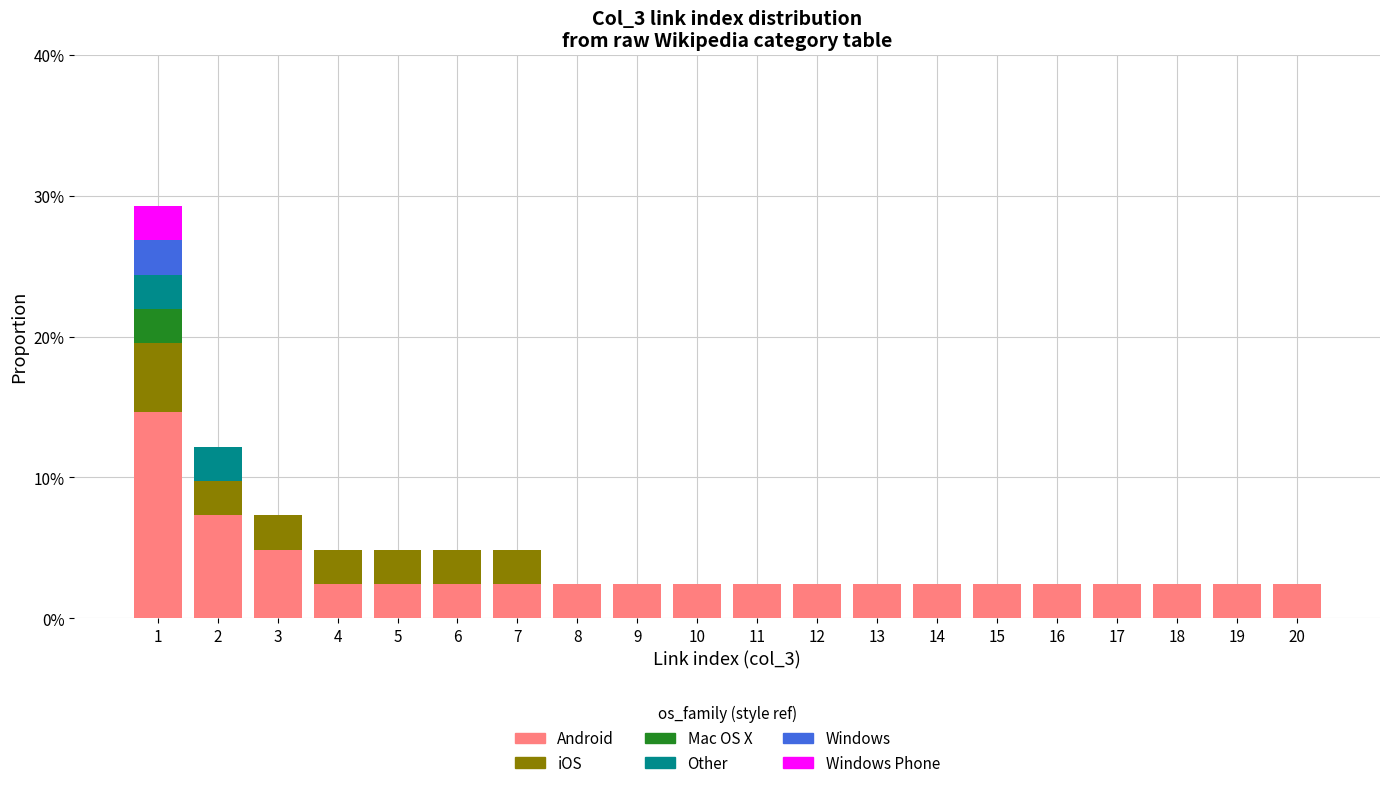

What are all the series names shown in the legend?

Android, iOS, Mac OS X, Other, Windows, Windows Phone